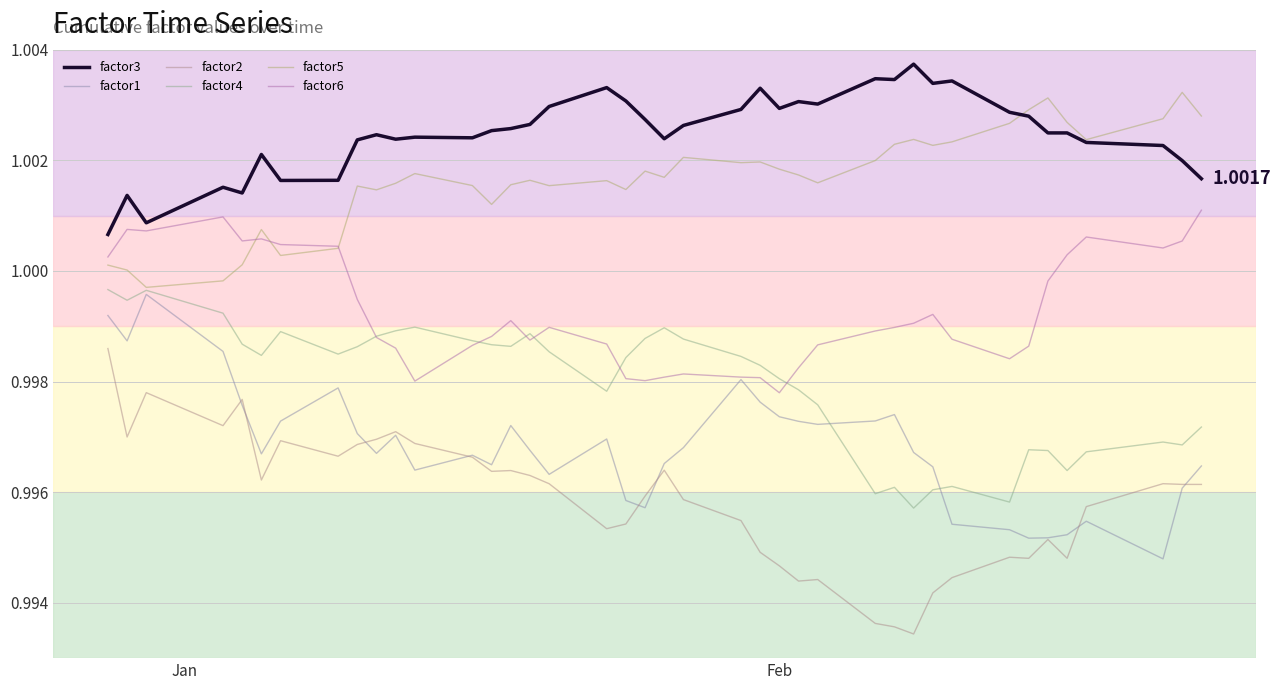

How many lines are shown in the chart?

6